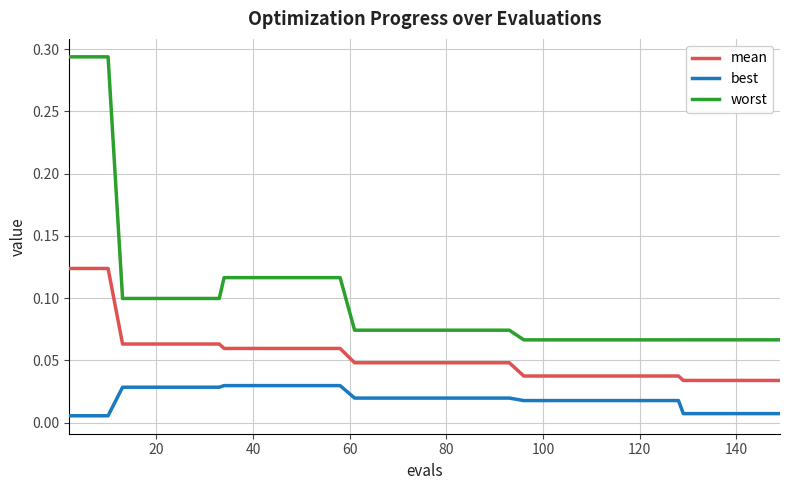

List the series in order of their peak value, highest first.

worst, mean, best